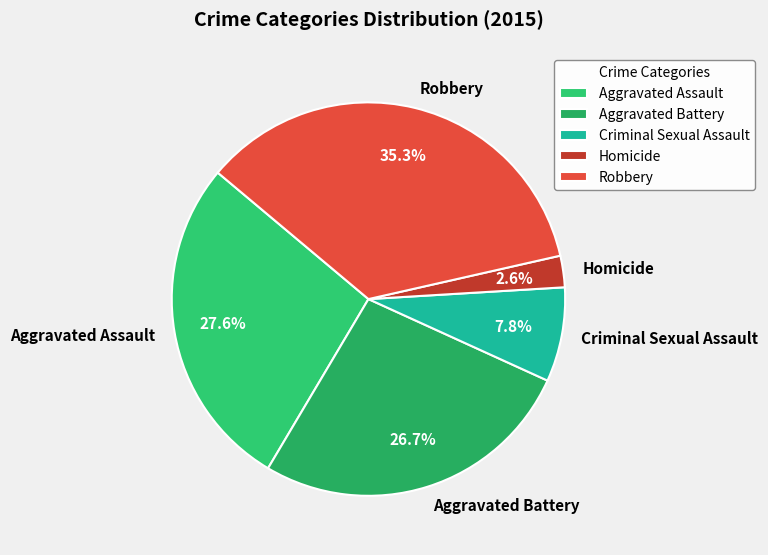

True or false: Robbery accounts for 28% of the total.

False